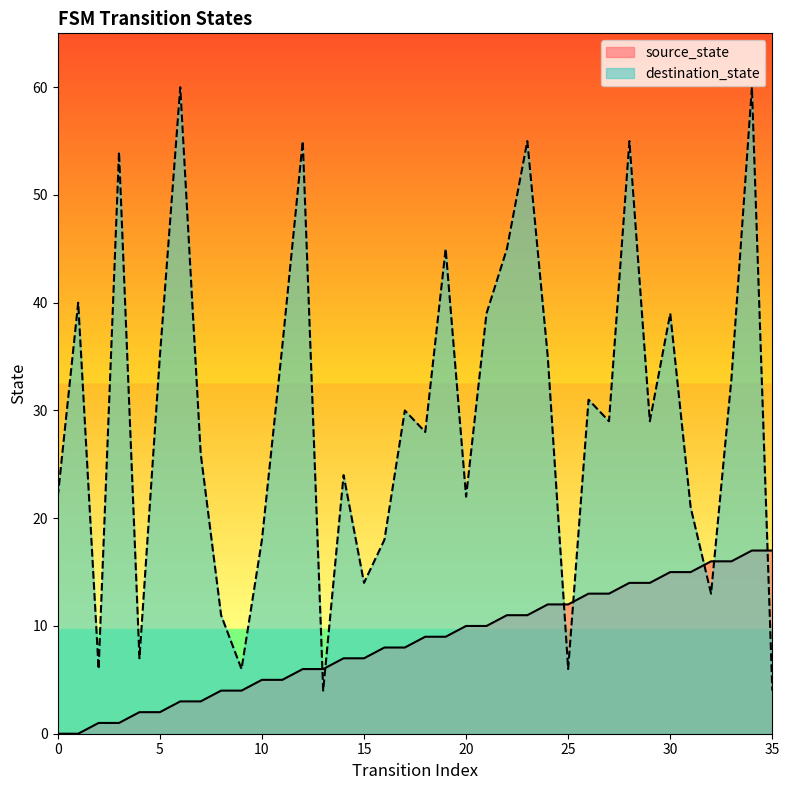

What is the sum of the destination_state values at 6 and 13?

64